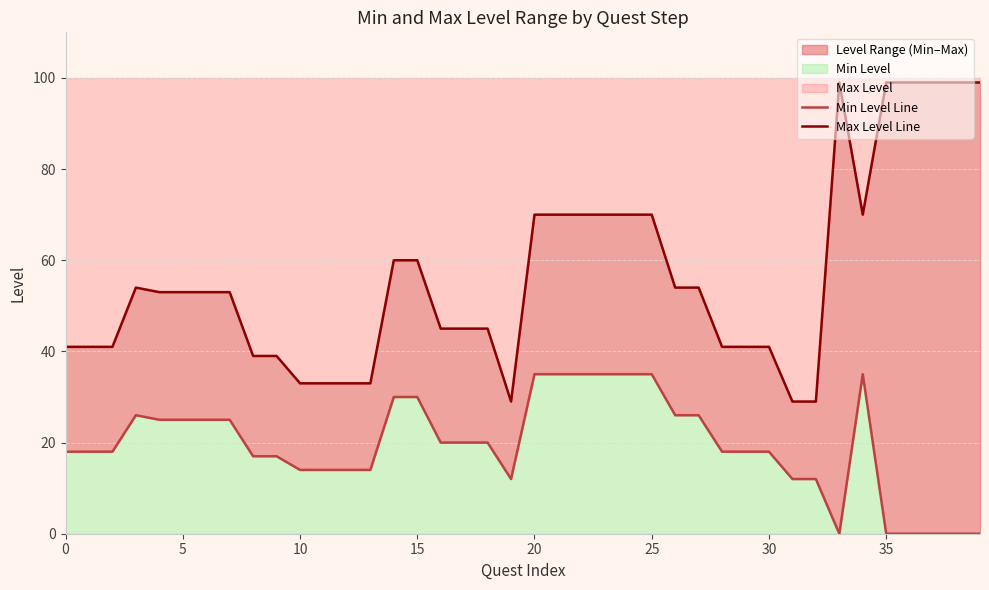

What is the label of the 24th point from the right?

16